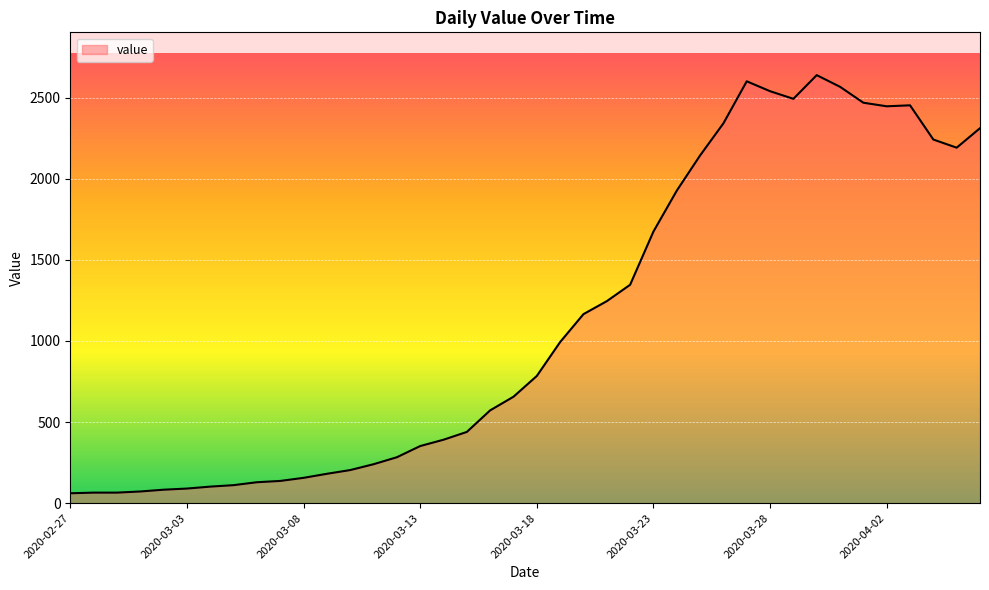

What is the difference between the maximum and minimum values?

2577